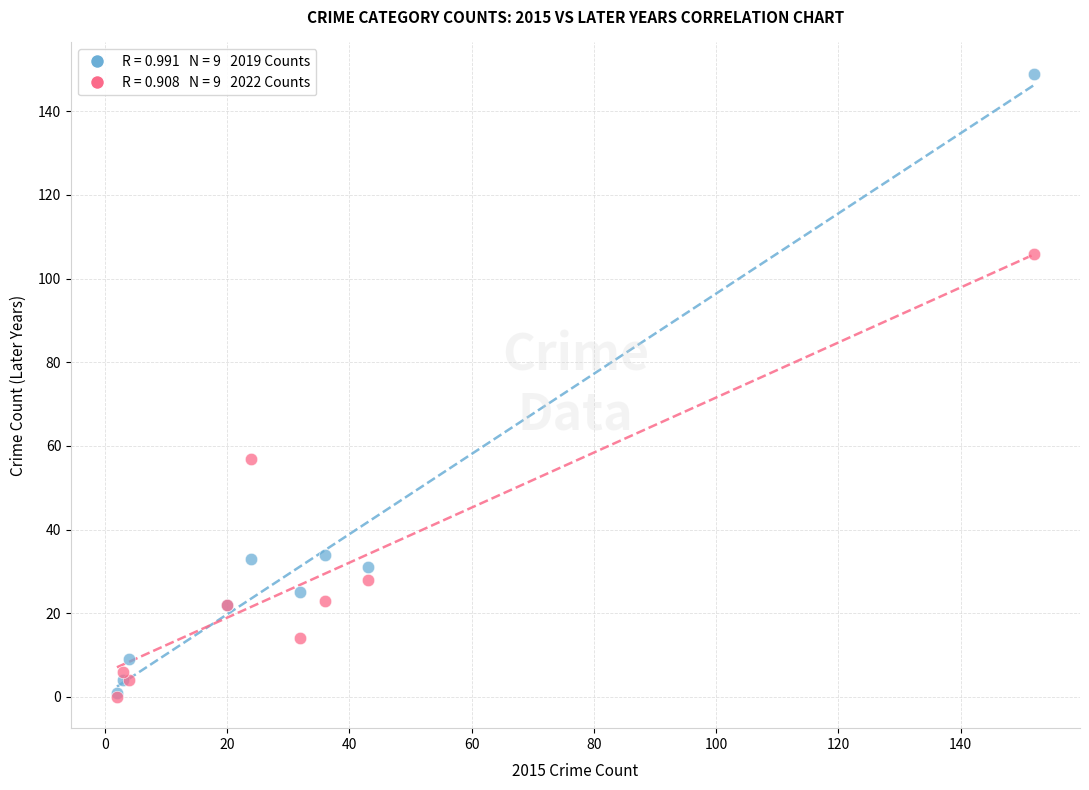

Across all series, what Y value is closest to 74?

57